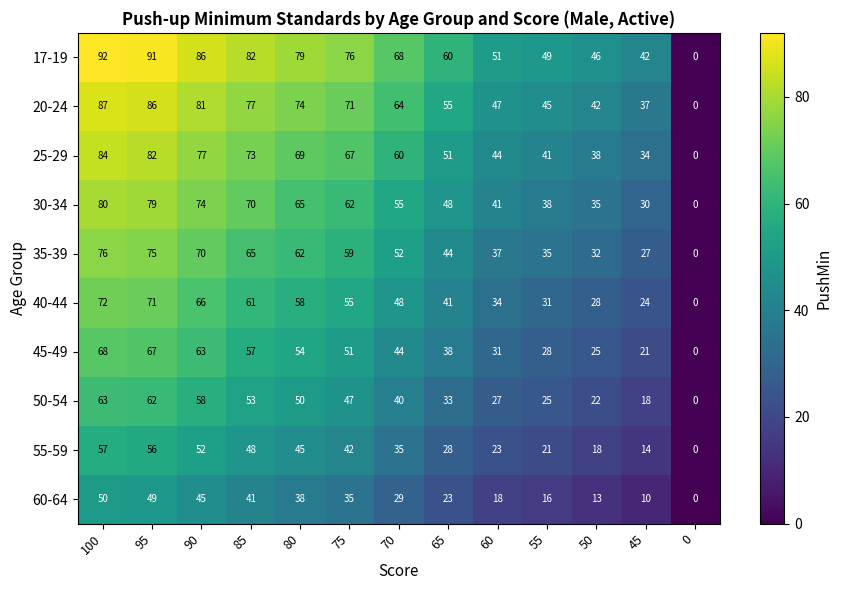

What is the total value across all series at 55?

329